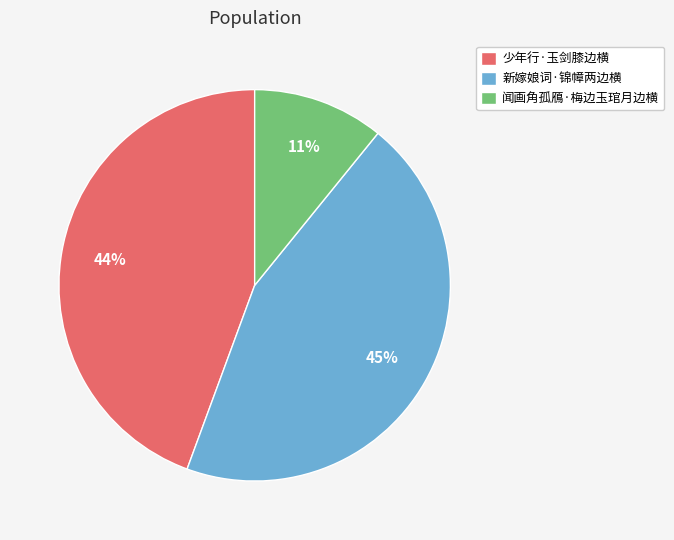

To the nearest percent, what is the difference between the largest and smallest slice percentages?

34%